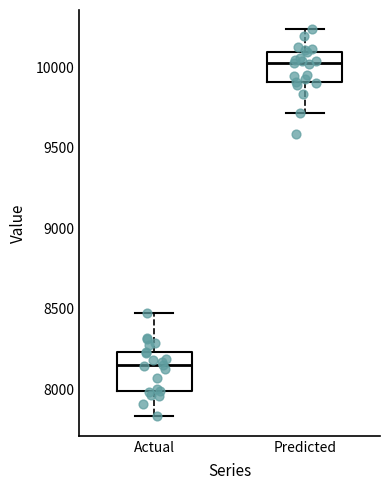

Reading left to right, read every box against the y-axis: the position of its median line, the range the box covers, and the ends of its whiskers. The values are not printed on the chart, so give them approximately, as read against the axis.

Actual: median 8150, box 8000 to 8250, whiskers 7850 to 8450
Predicted: median 10050, box 9900 to 10100, whiskers 9700 to 10250